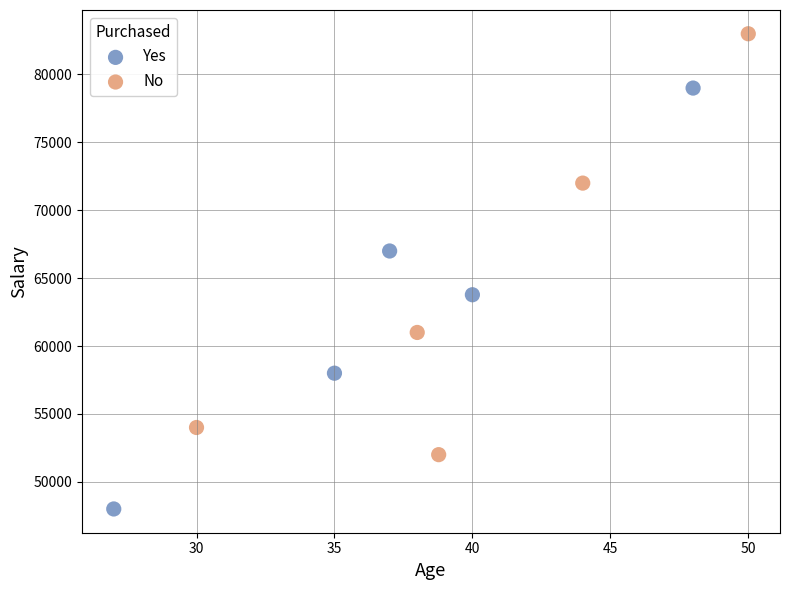

Which series reaches the minimum Y coordinate?

Yes